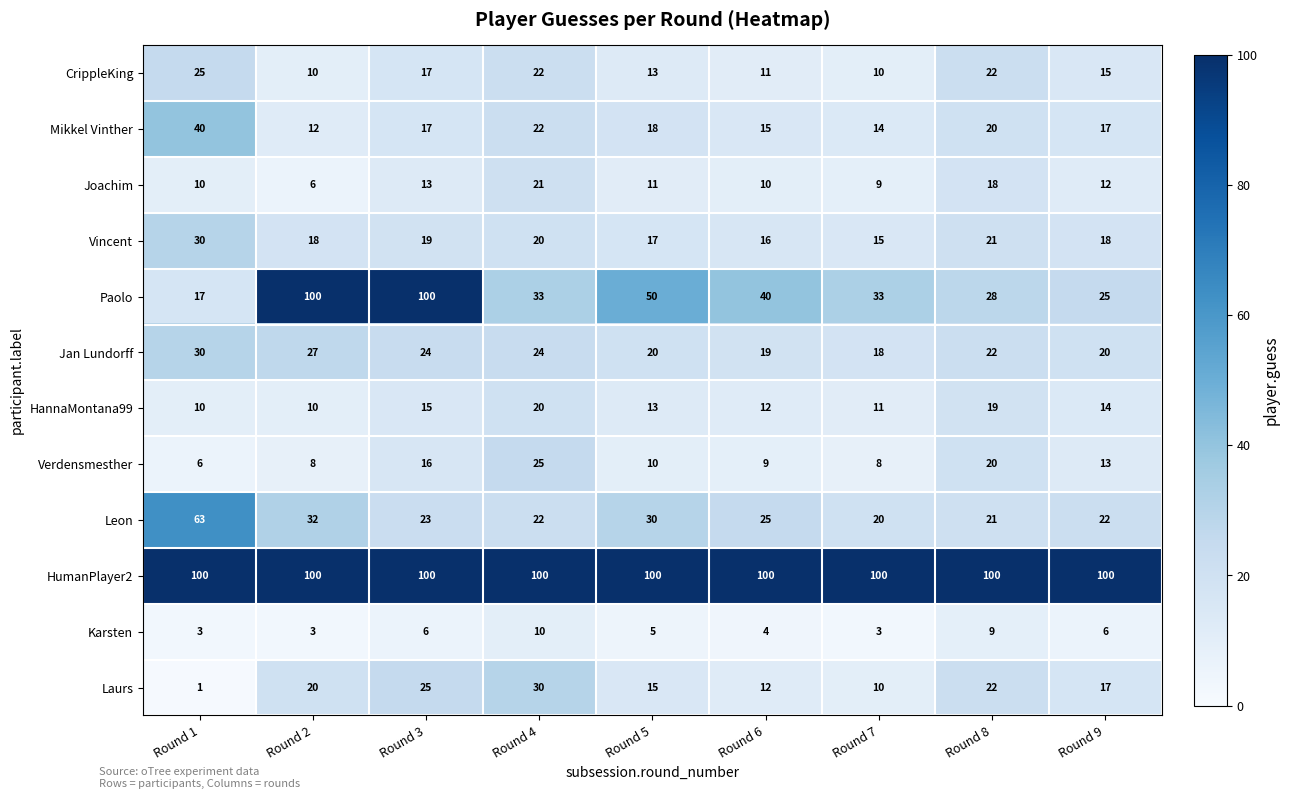

At which category does the chart reach its minimum across all series?

Round 1